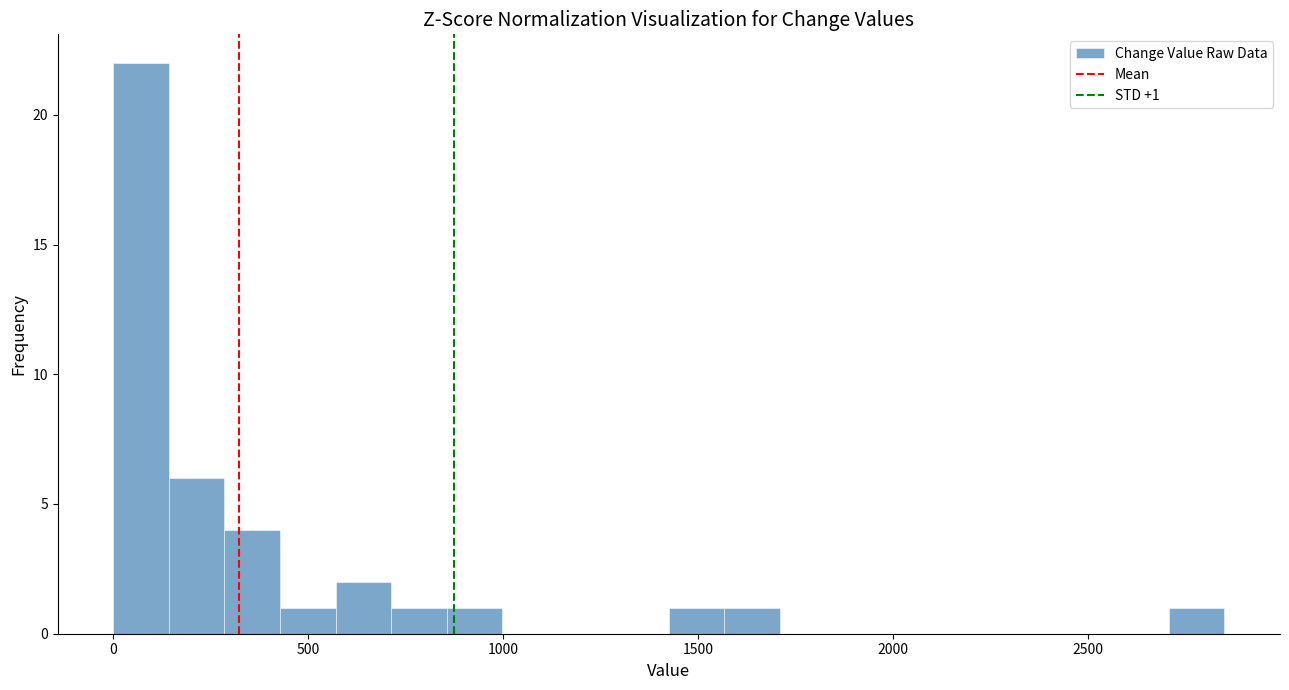

Read against the x-axis, roughly where is the centre of the tallest bar?

50